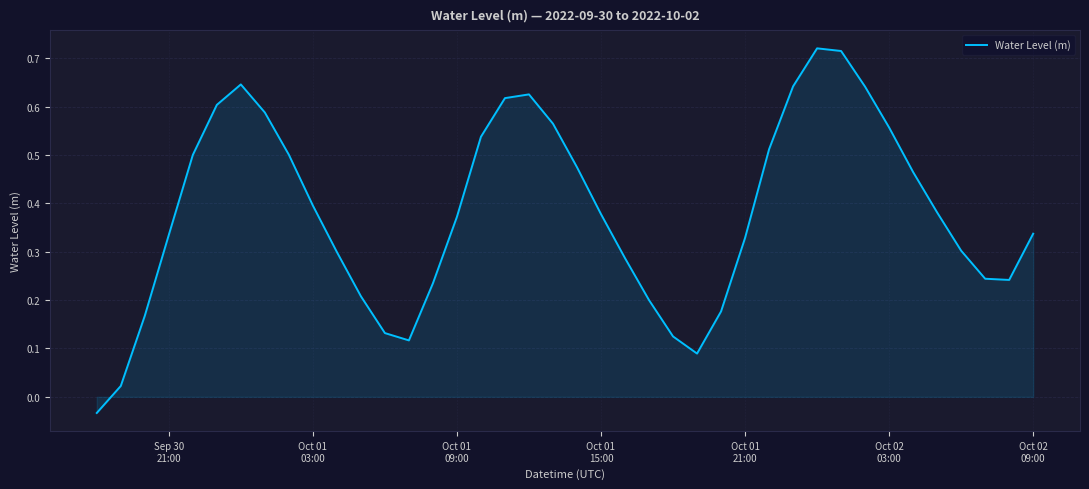

What is the difference between the maximum and minimum values?

0.8